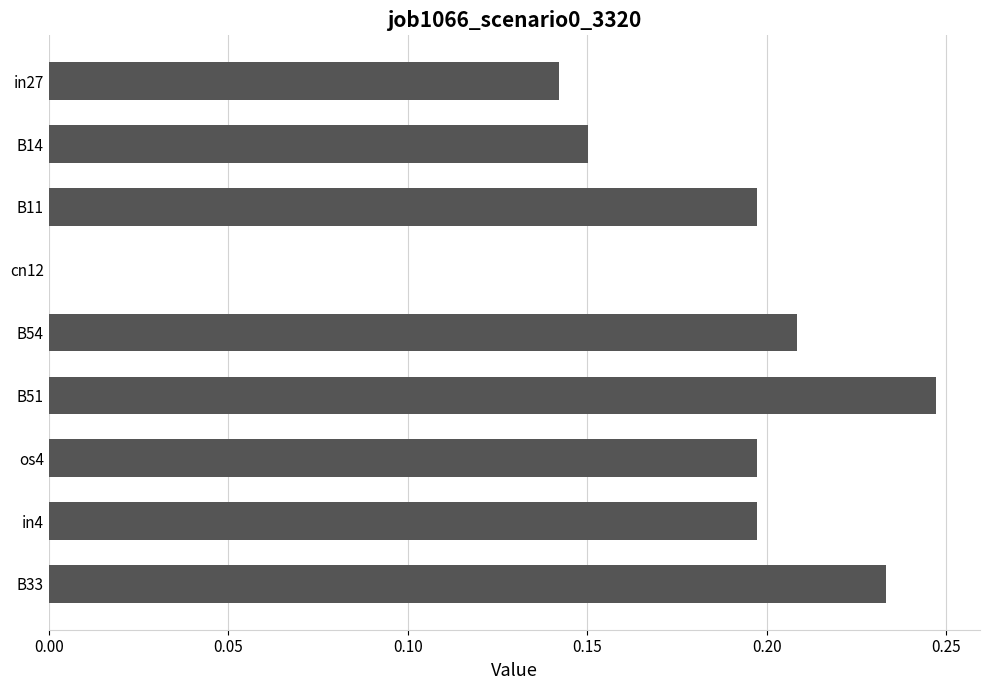

The chart shows a value of 0.0 at B33. True or false?

False